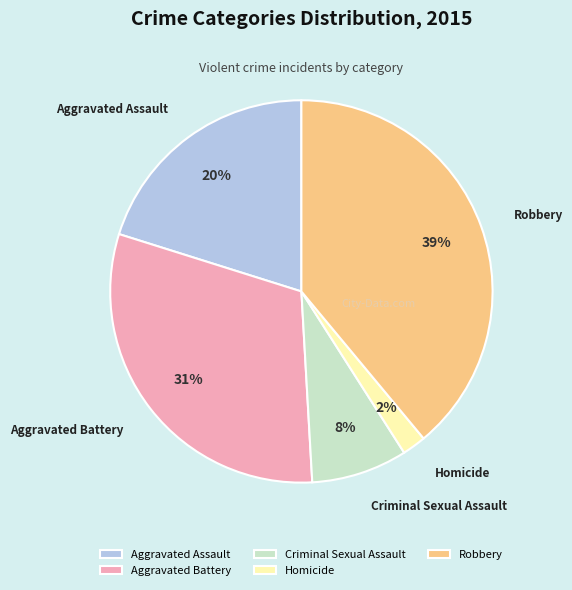

Is it true that Aggravated Battery is 40% of the pie?

False